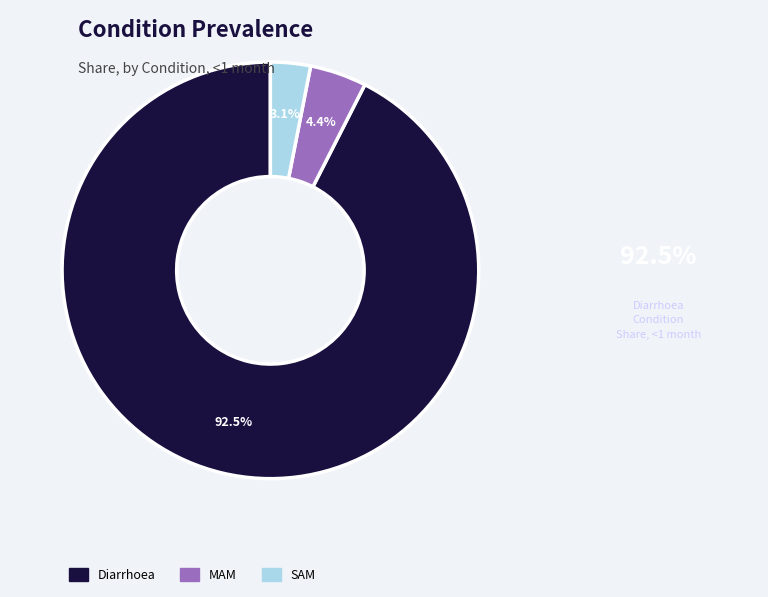

Is SAM the majority of the pie?

No